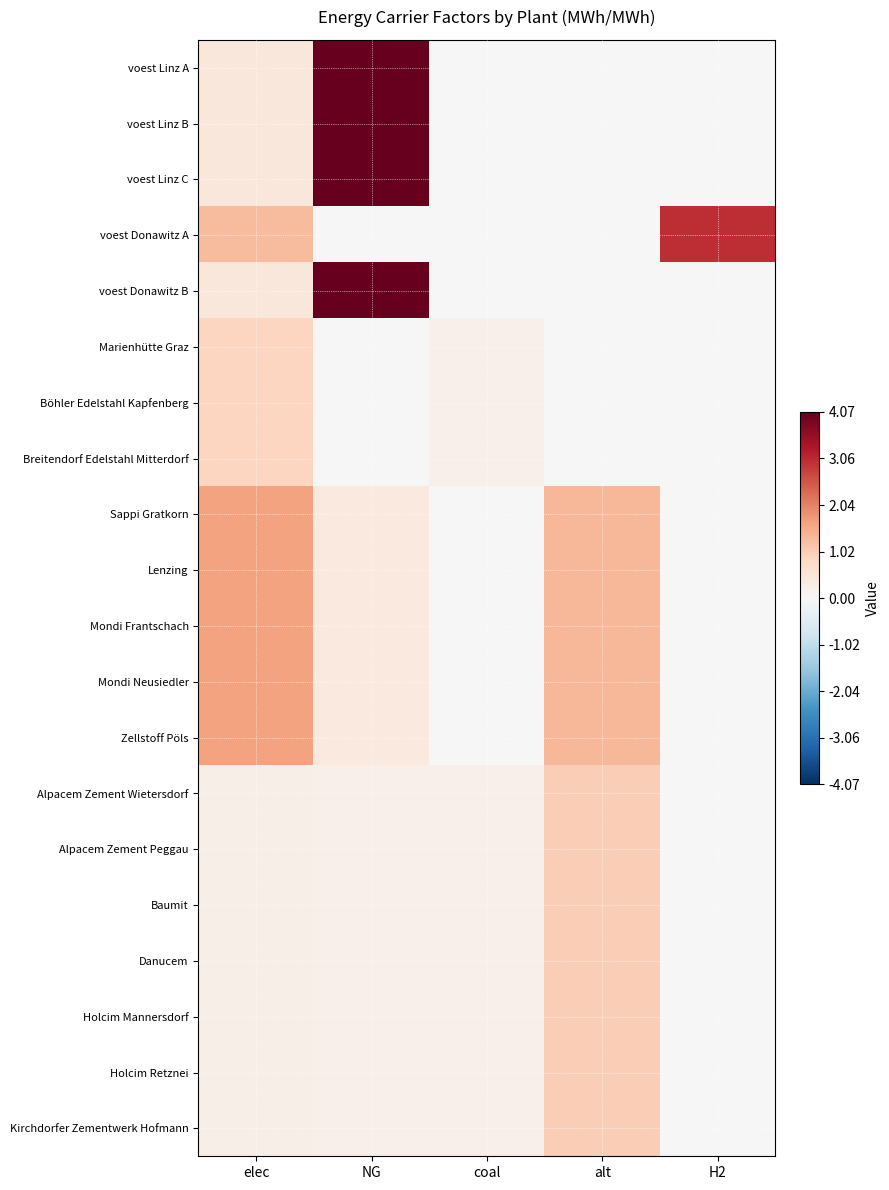

Reading right to left, extract all data points from this chart.

voest Linz A: H2=0.0	alt=0.0	coal=0.0	NG=4.1	elec=0.5
voest Linz B: H2=0.0	alt=0.0	coal=0.0	NG=4.1	elec=0.5
voest Linz C: H2=0.0	alt=0.0	coal=0.0	NG=4.1	elec=0.5
voest Donawitz A: H2=3.0	alt=0.0	coal=0.0	NG=0.0	elec=1.3
voest Donawitz B: H2=0.0	alt=0.0	coal=0.0	NG=4.1	elec=0.5
Marienhütte Graz: H2=0.0	alt=0.0	coal=0.2	NG=0.0	elec=0.9
Böhler Edelstahl Kapfenberg: H2=0.0	alt=0.0	coal=0.2	NG=0.0	elec=0.9
Breitendorf Edelstahl Mitterdorf: H2=0.0	alt=0.0	coal=0.2	NG=0.0	elec=0.9
Sappi Gratkorn: H2=0.0	alt=1.4	coal=0.0	NG=0.4	elec=1.6
Lenzing: H2=0.0	alt=1.4	coal=0.0	NG=0.4	elec=1.6
Mondi Frantschach: H2=0.0	alt=1.4	coal=0.0	NG=0.4	elec=1.6
Mondi Neusiedler: H2=0.0	alt=1.4	coal=0.0	NG=0.4	elec=1.6
Zellstoff Pöls: H2=0.0	alt=1.4	coal=0.0	NG=0.4	elec=1.6
Alpacem Zement Wietersdorf: H2=0.0	alt=1.0	coal=0.2	NG=0.2	elec=0.2
Alpacem Zement Peggau: H2=0.0	alt=1.0	coal=0.2	NG=0.2	elec=0.2
Baumit: H2=0.0	alt=1.0	coal=0.2	NG=0.2	elec=0.2
Danucem: H2=0.0	alt=1.0	coal=0.2	NG=0.2	elec=0.2
Holcim Mannersdorf: H2=0.0	alt=1.0	coal=0.2	NG=0.2	elec=0.2
Holcim Retznei: H2=0.0	alt=1.0	coal=0.2	NG=0.2	elec=0.2
Kirchdorfer Zementwerk Hofmann: H2=0.0	alt=1.0	coal=0.2	NG=0.2	elec=0.2